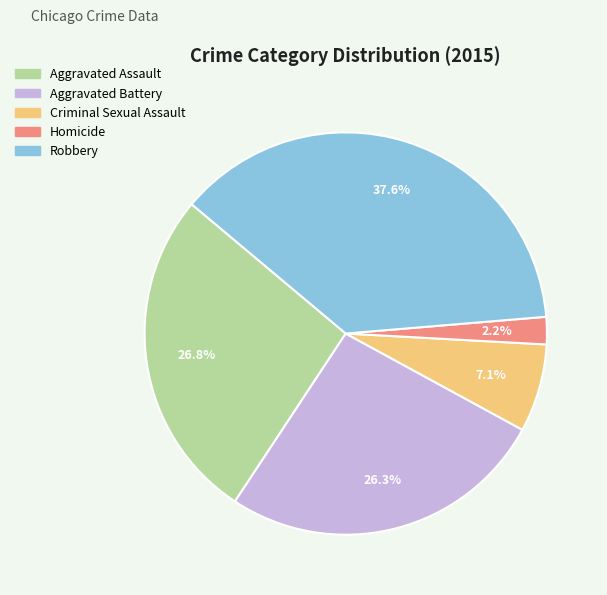

Is it true that Aggravated Assault is 36% of the pie?

False